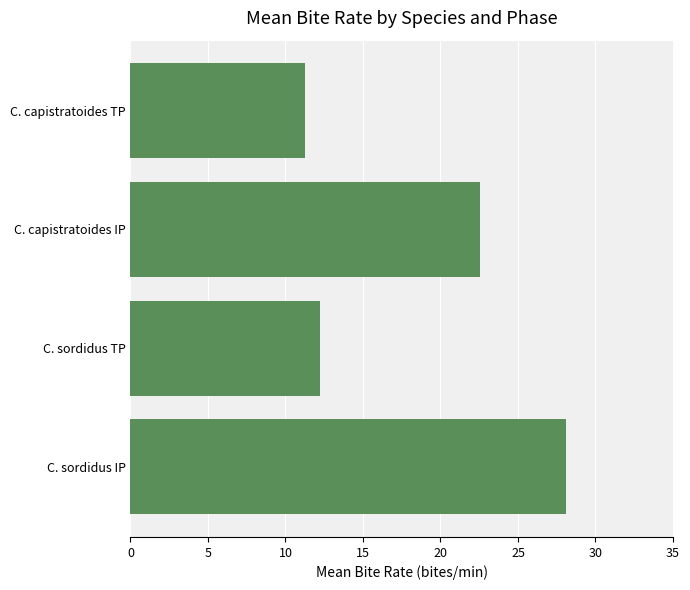

Between C. sordidus IP and C. capistratoides IP, which is larger?

C. sordidus IP